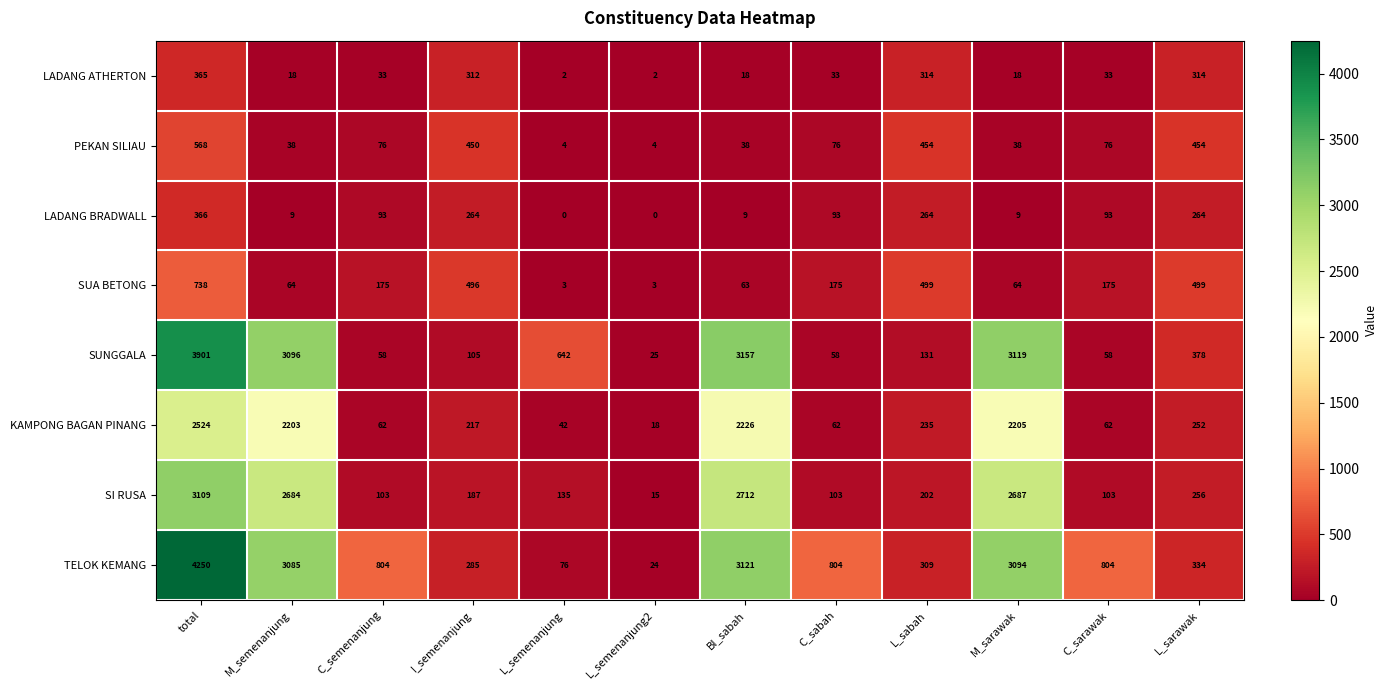

Rank the series at L_semenanjung from lowest to highest value.

LADANG BRADWALL, LADANG ATHERTON, SUA BETONG, PEKAN SILIAU, KAMPONG BAGAN PINANG, TELOK KEMANG, SI RUSA, SUNGGALA